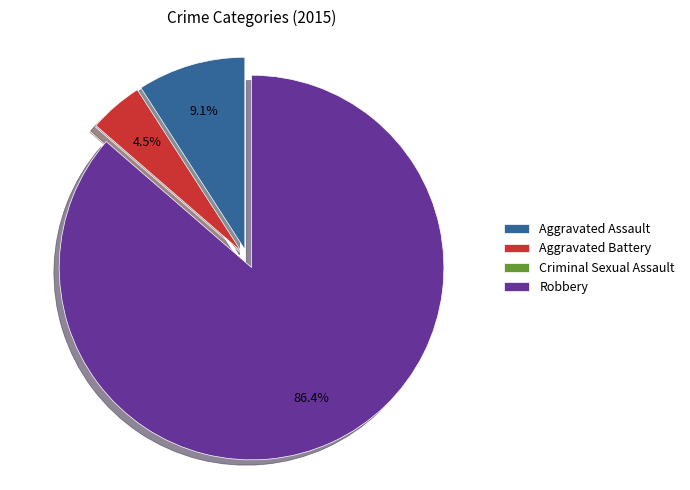

How much of the chart is everything except Robbery?

13.6%